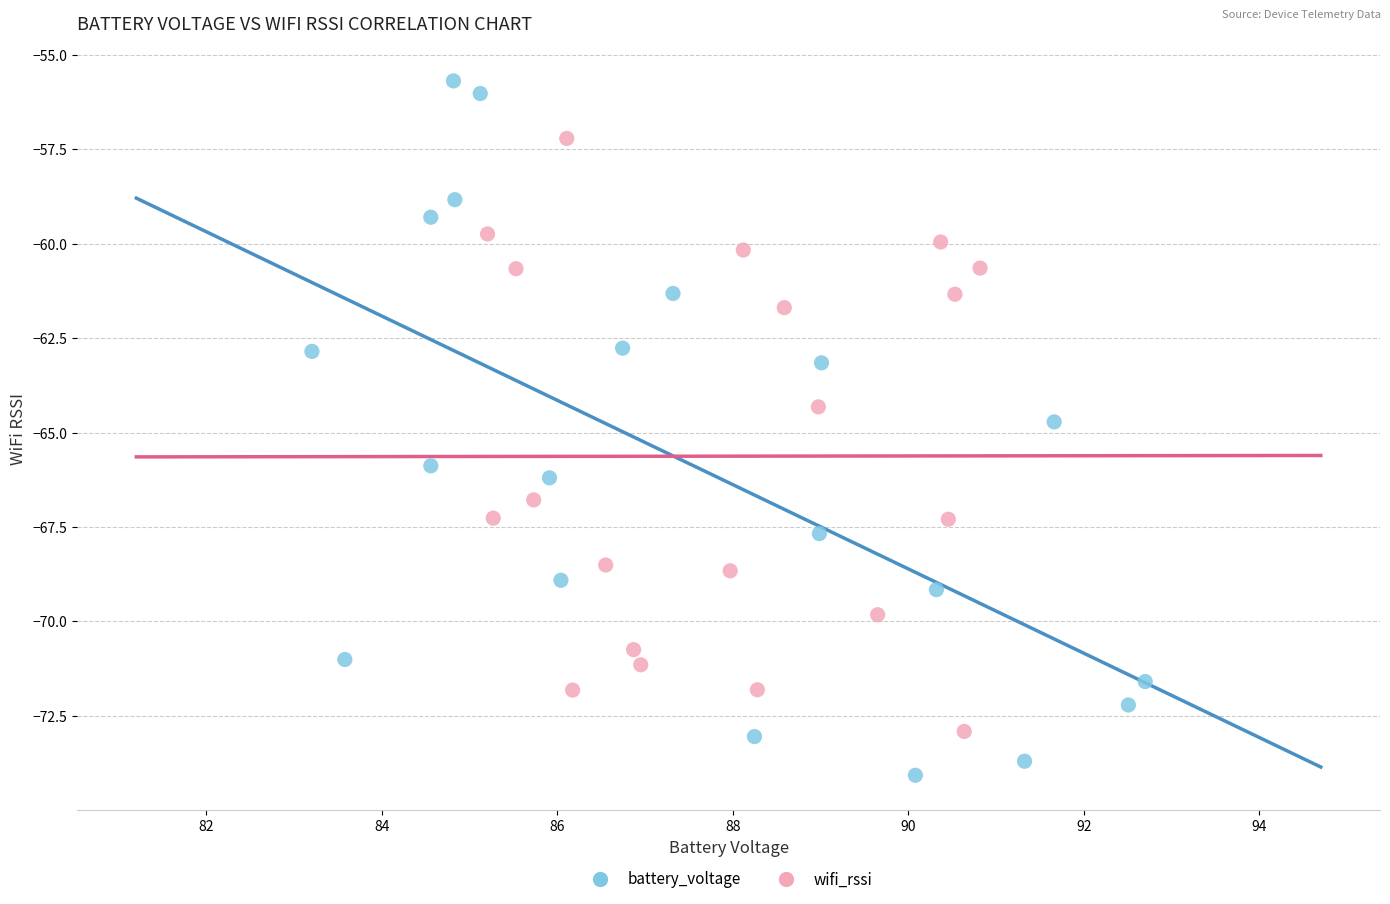

What are all the series names shown in the legend?

battery_voltage, wifi_rssi